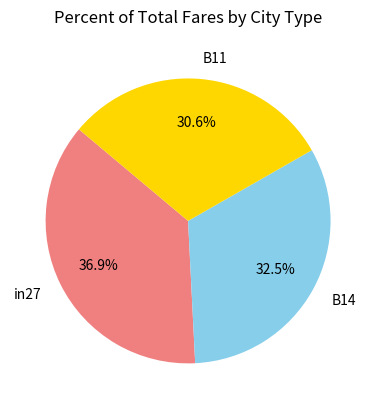

How many segments does this pie chart have?

3